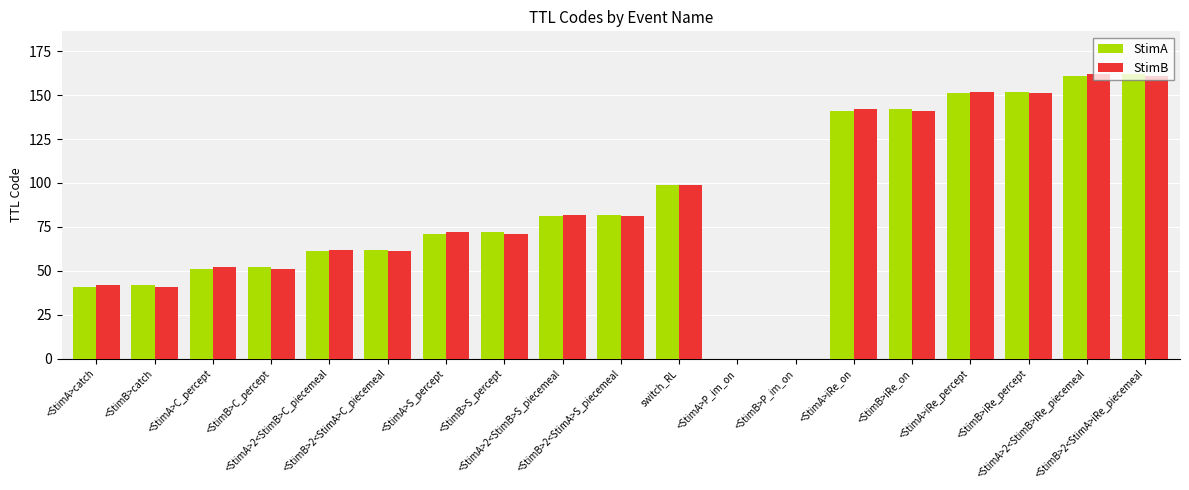

Is the value of StimB at <StimB>P_im_on greater than the value of StimA at <StimA>S_percept?

No